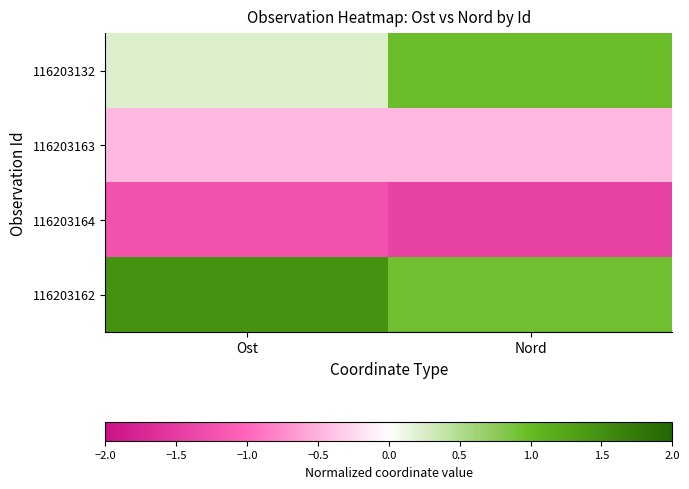

Reading left to right, transcribe all the data shown in this chart.

116203132: Ost=0.2	Nord=1.0
116203163: Ost=-0.5	Nord=-0.5
116203164: Ost=-1.2	Nord=-1.4
116203162: Ost=1.5	Nord=0.9